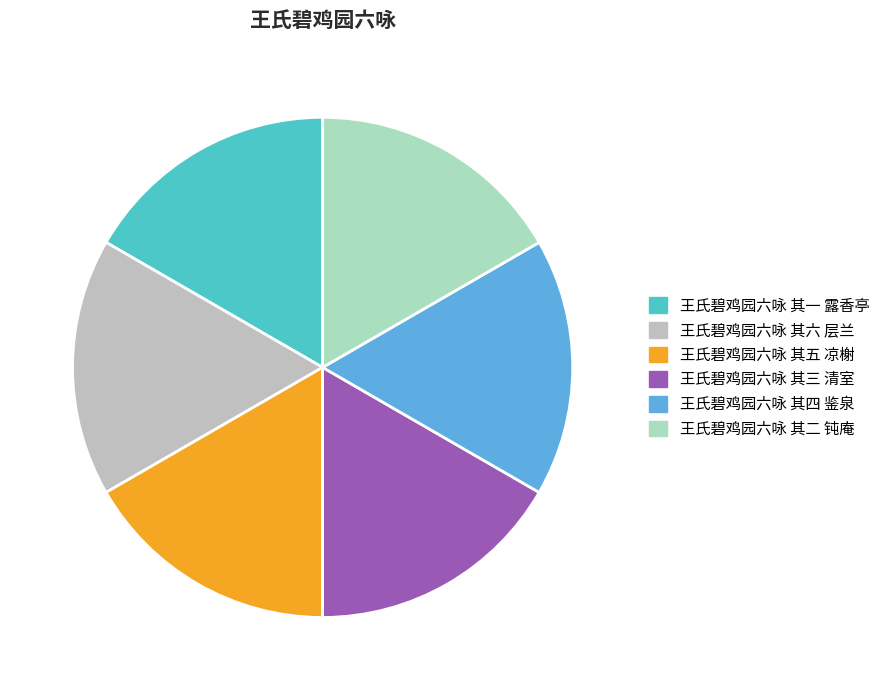

How many segments does this pie chart have?

6